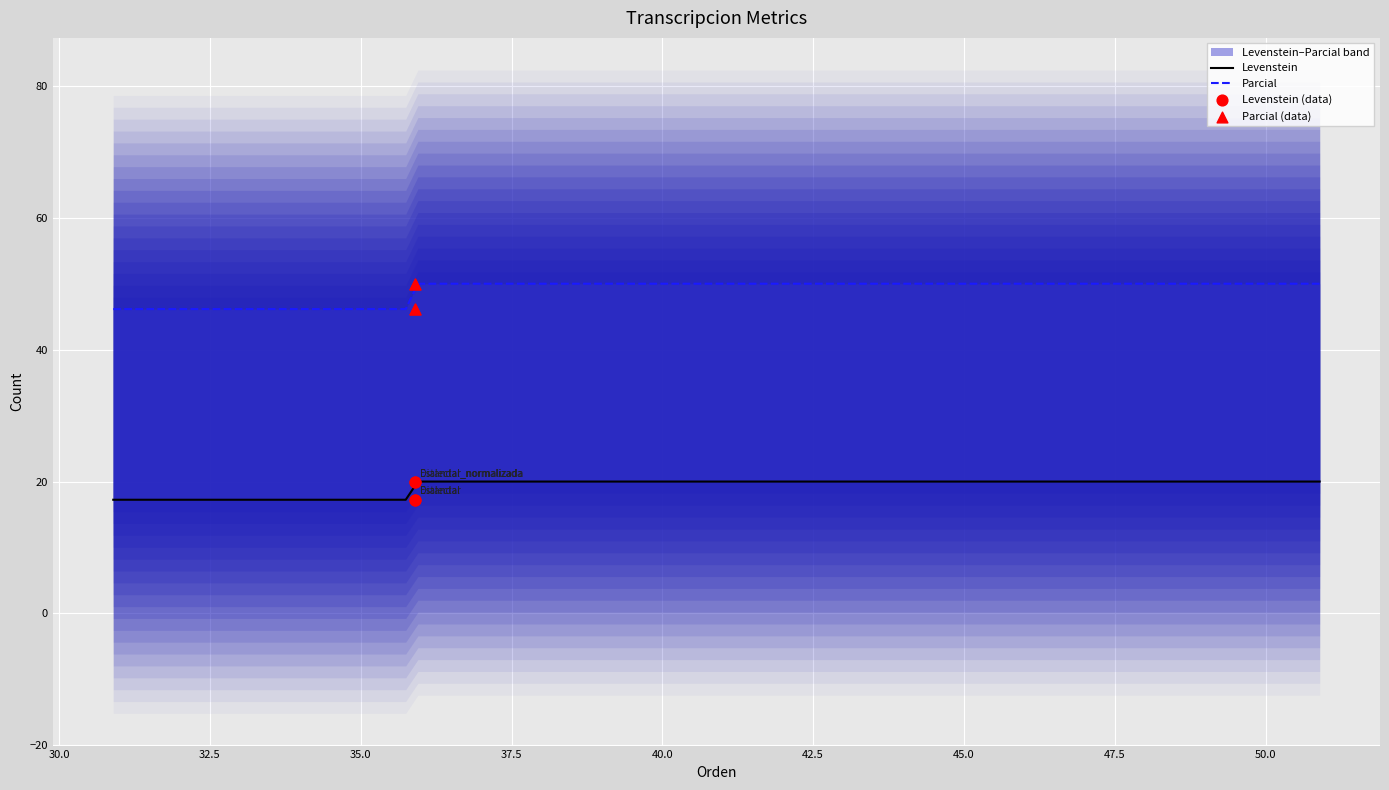

Which series has the widest spread of Y values?

Parcial